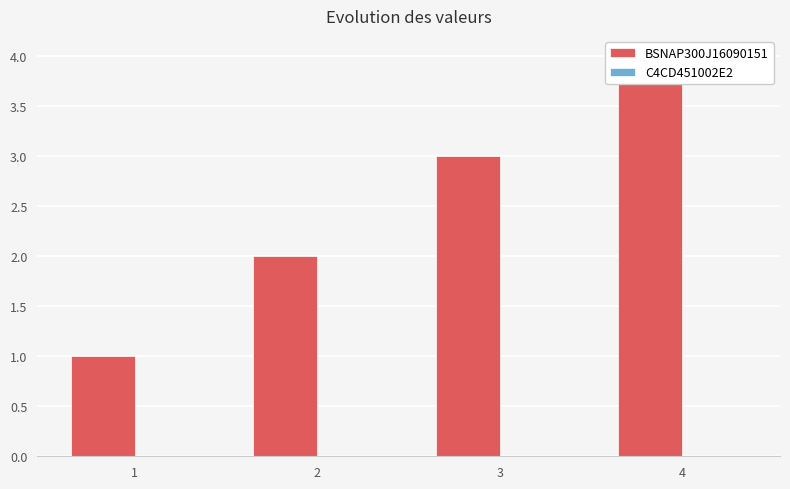

What is the difference between the maximum and minimum values in the BSNAP300J16090151 series?

3